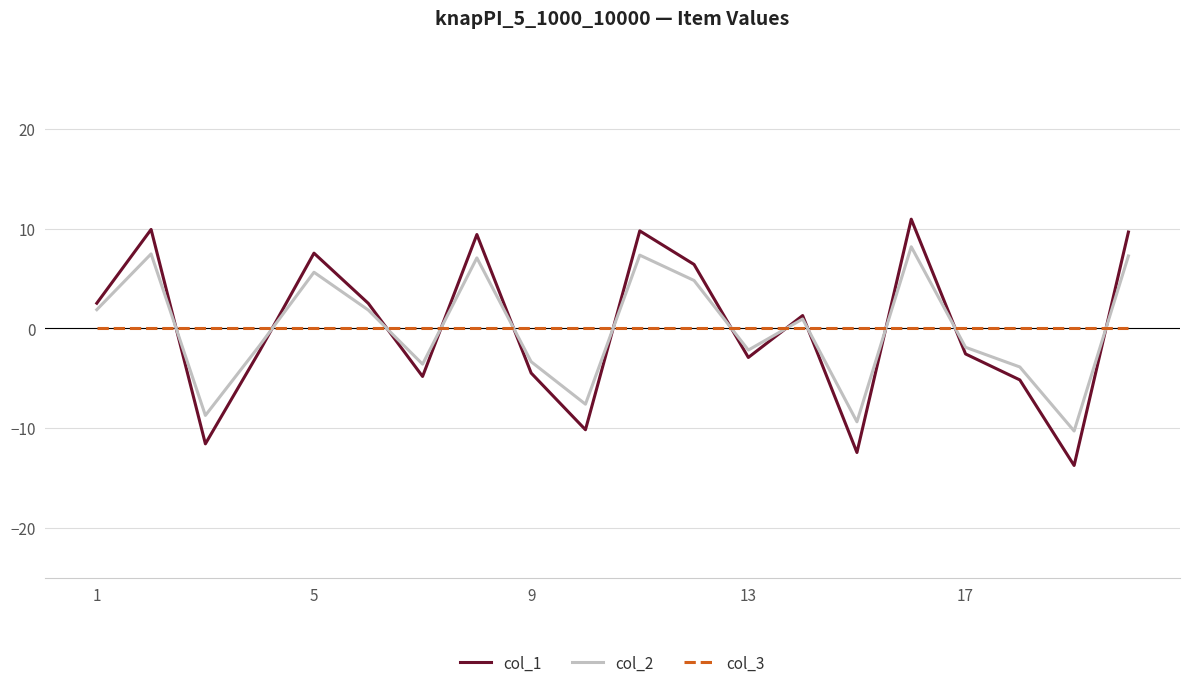

What is the highest value of the col_1 series?

11.0